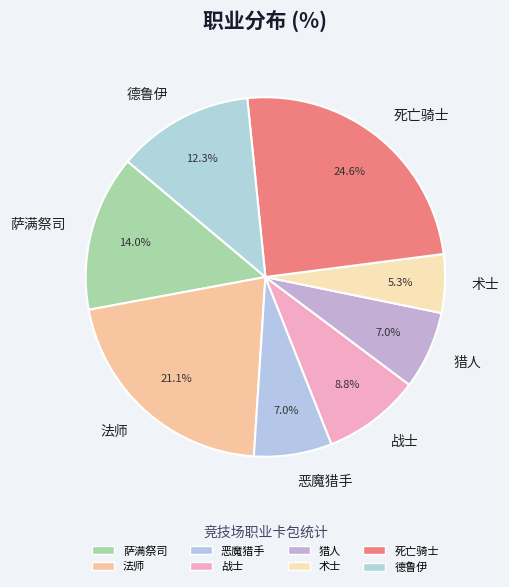

Which has a higher value, 萨满祭司 or 术士?

萨满祭司